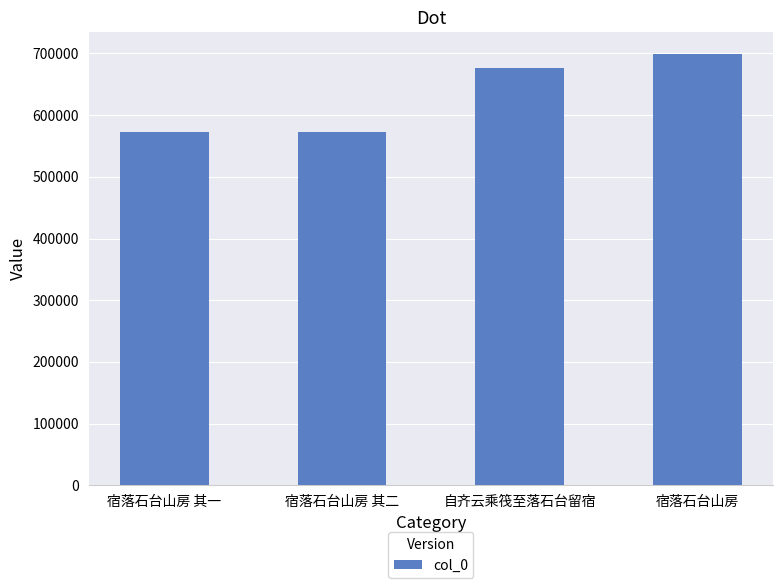

What is the maximum value shown in the chart?

699317